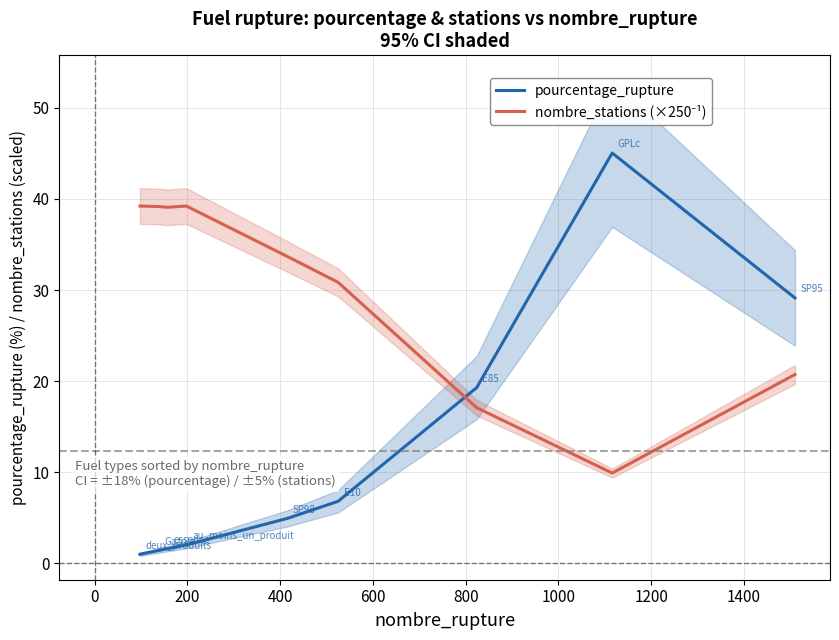

What are all the series names shown in the legend?

pourcentage_rupture, nombre_stations (×250⁻¹)